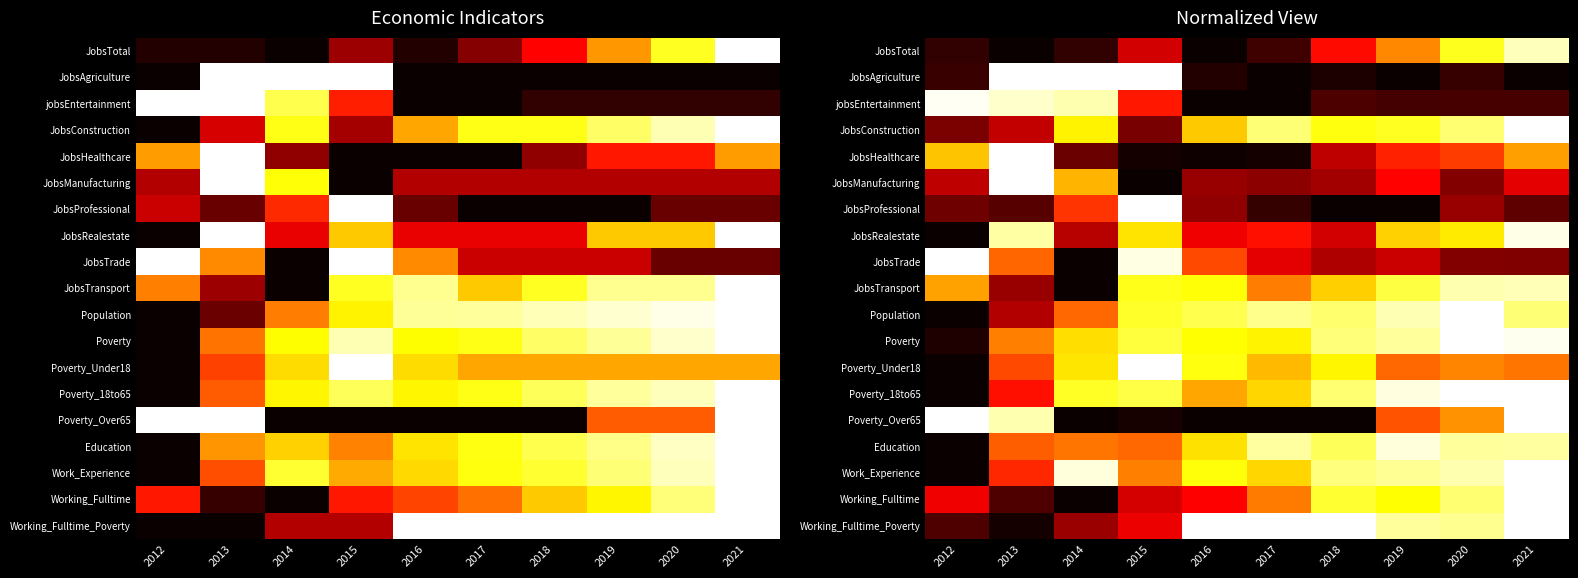

At which category is the sum across all series the highest?

2021